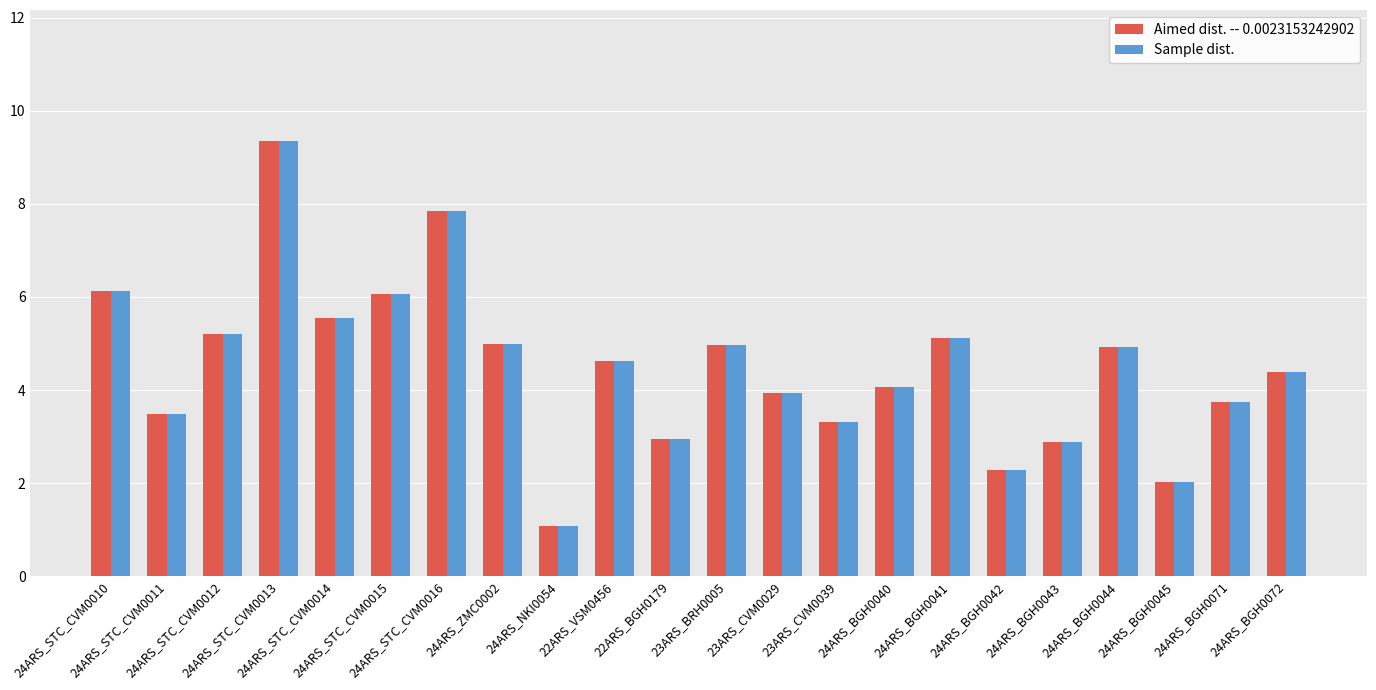

Read the Sample dist. value at 24ARS_BGH0044.

4.9